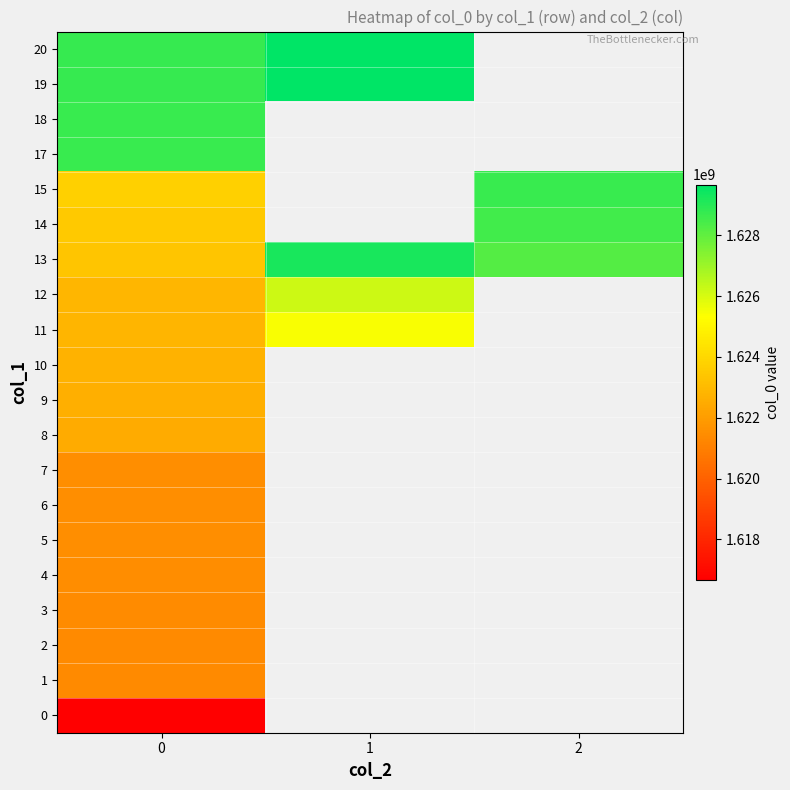

What value does the 17 series have at 0?

1628687722.0